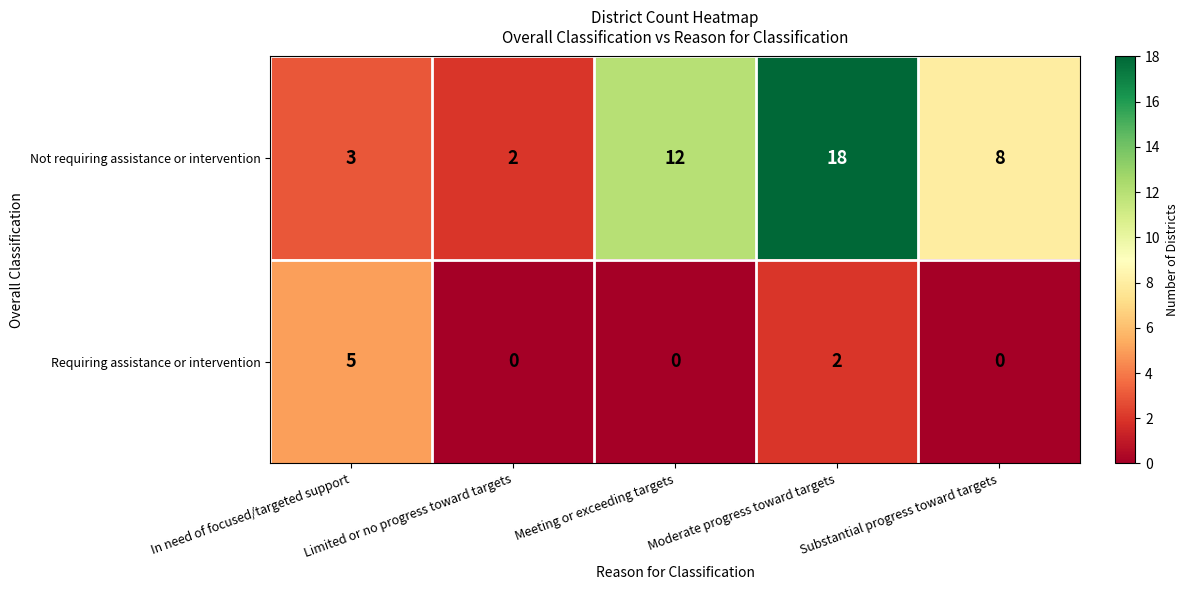

What value does the Requiring assistance or intervention series have at In need of focused/targeted support?

5